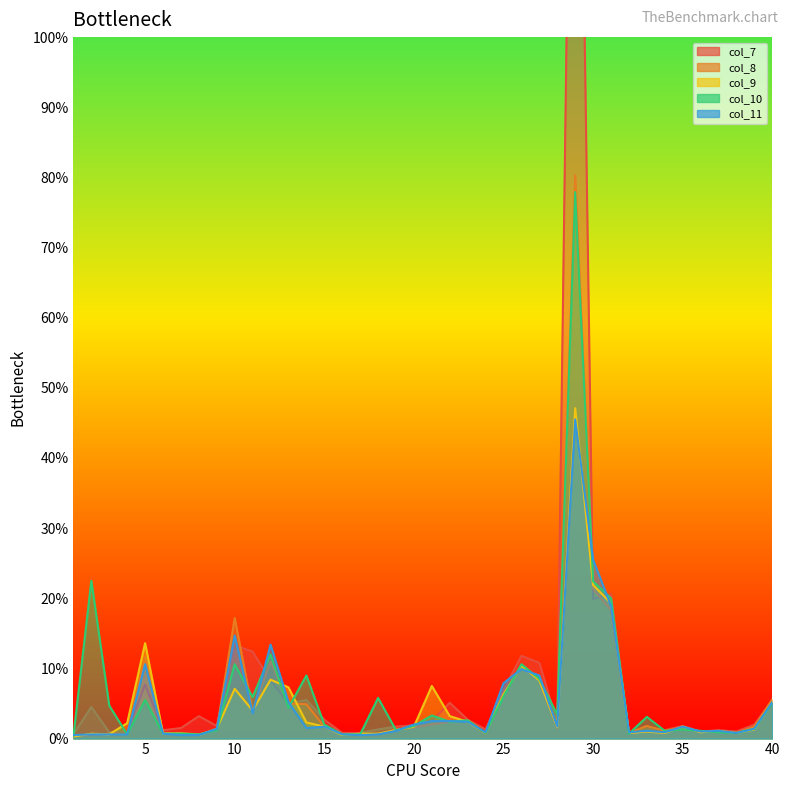

After their last crossing, which series has the higher values: col_8 or col_10?

col_8